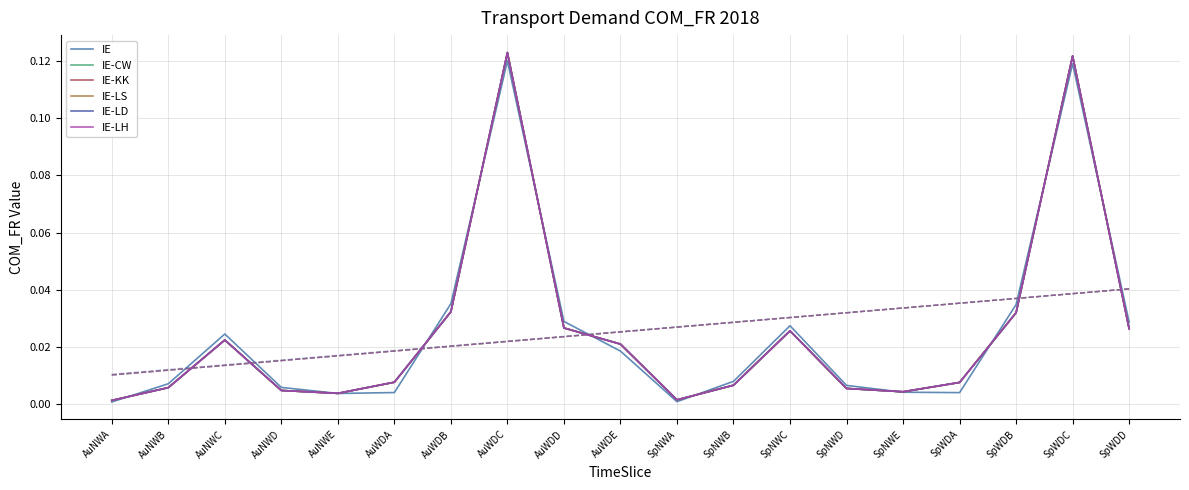

At how many categories does at least one series exceed 0?

19